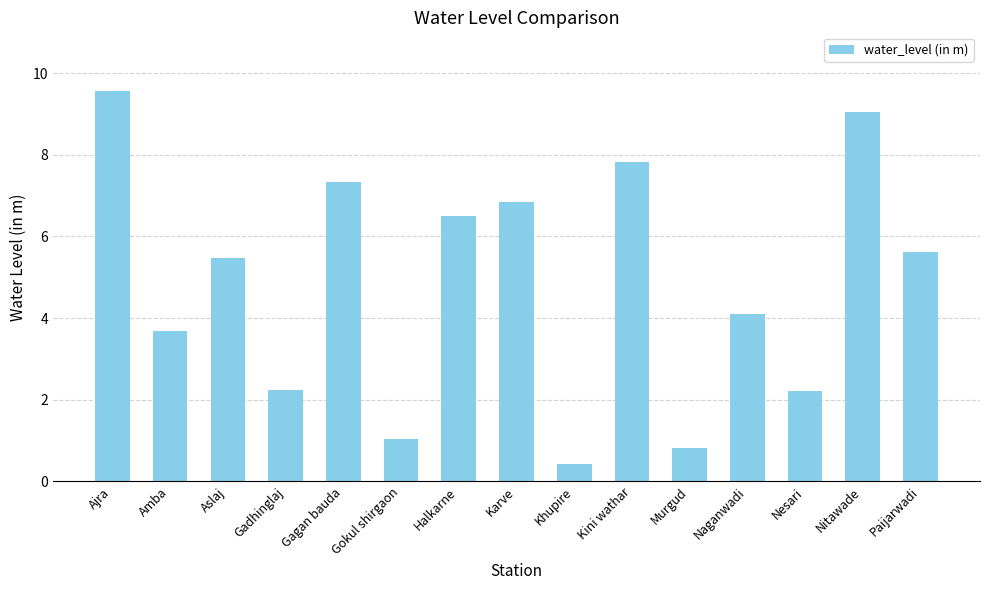

What is the difference between the second highest and minimum values?

8.6